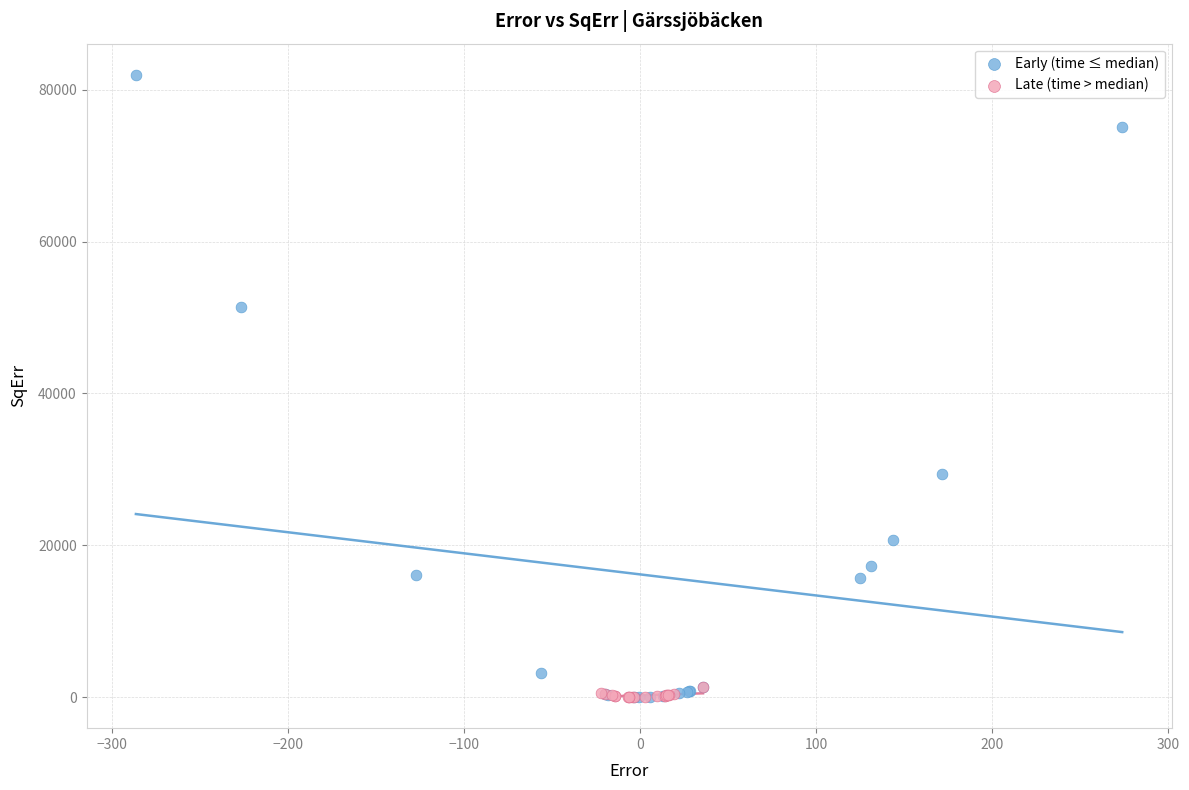

Which series contains the highest Y value?

Early (time ≤ median)